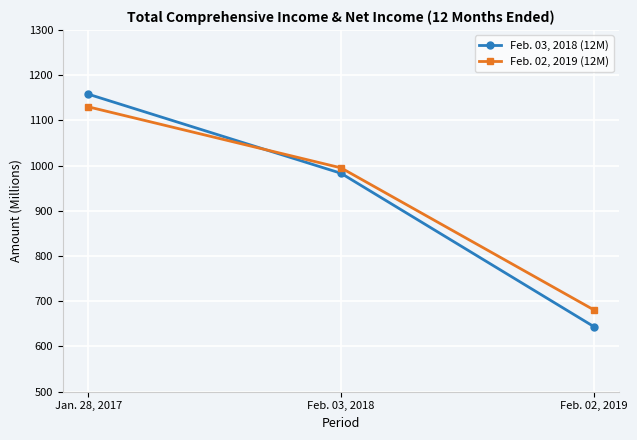

Where is Feb. 03, 2018 (12M) nearest to the value 901?

Feb. 03, 2018